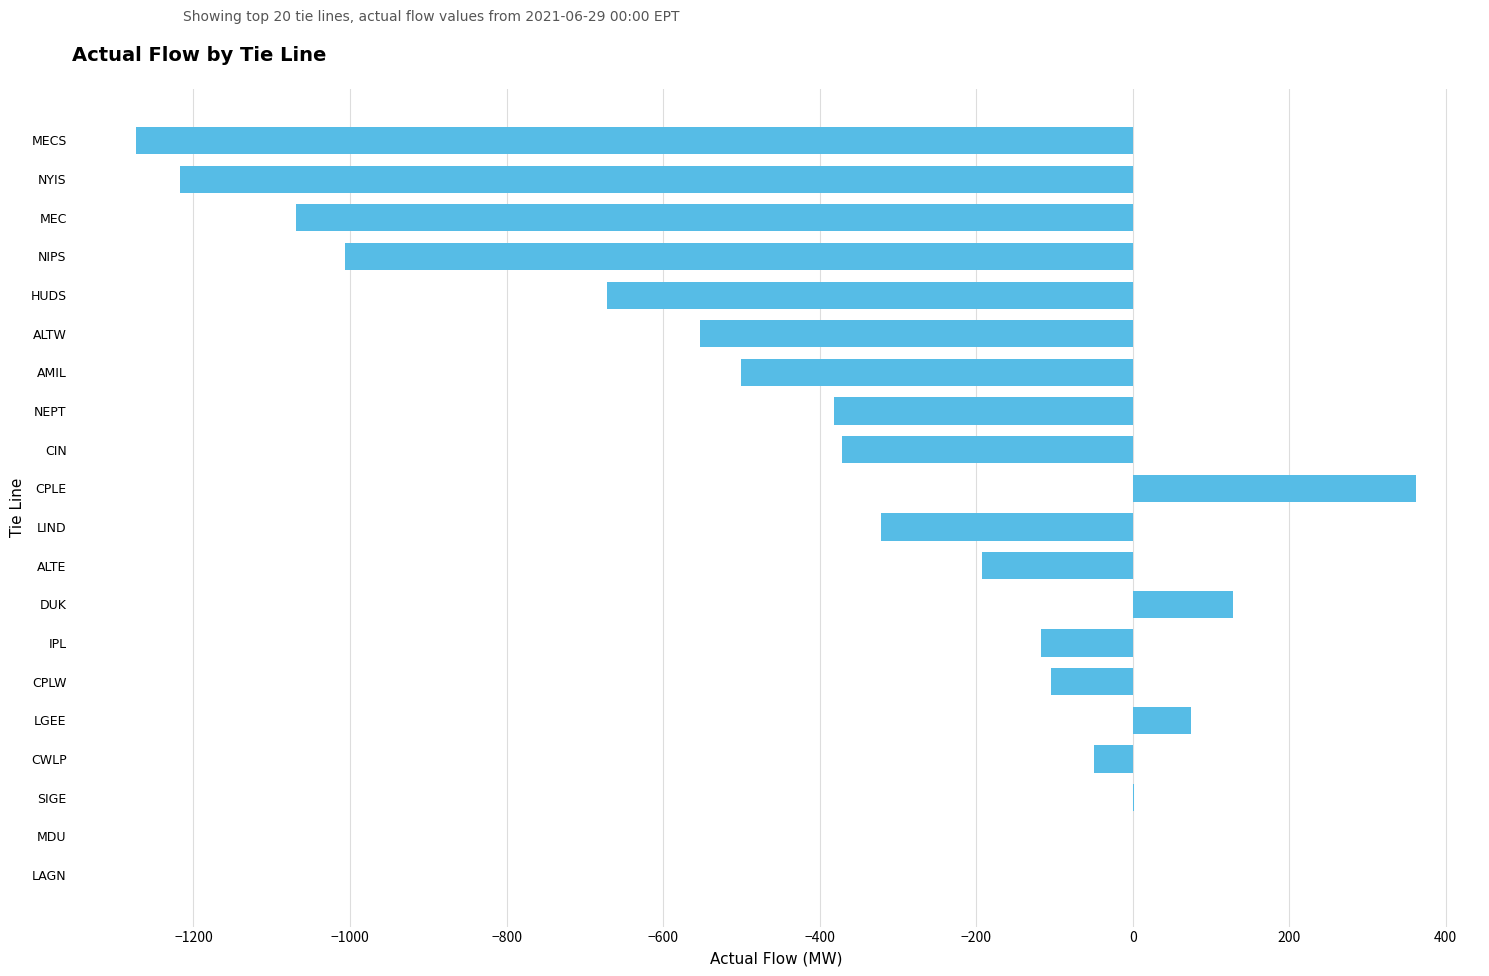

Which category has the highest value across all series?

CPLE